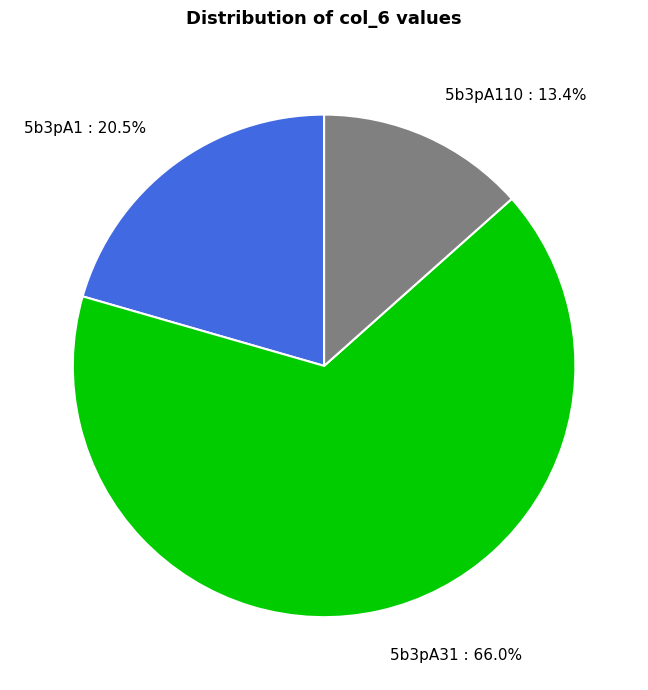

To the nearest percent, what portion does 5b3pA110 represent?

13%